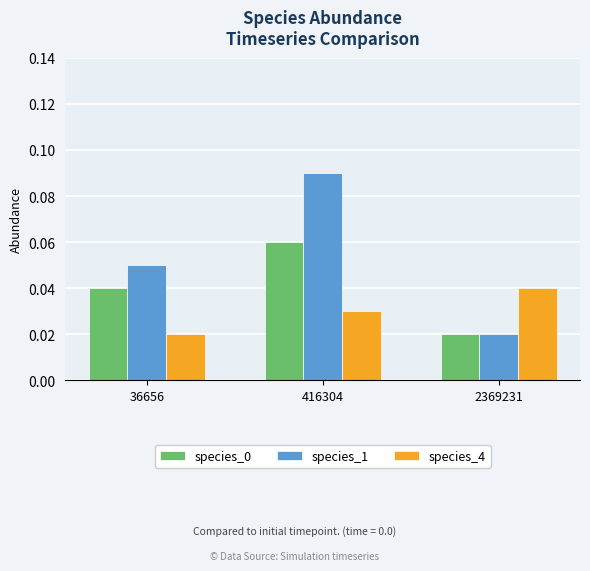

True or false: species_0 has a value of 0.0 at 416304.

False